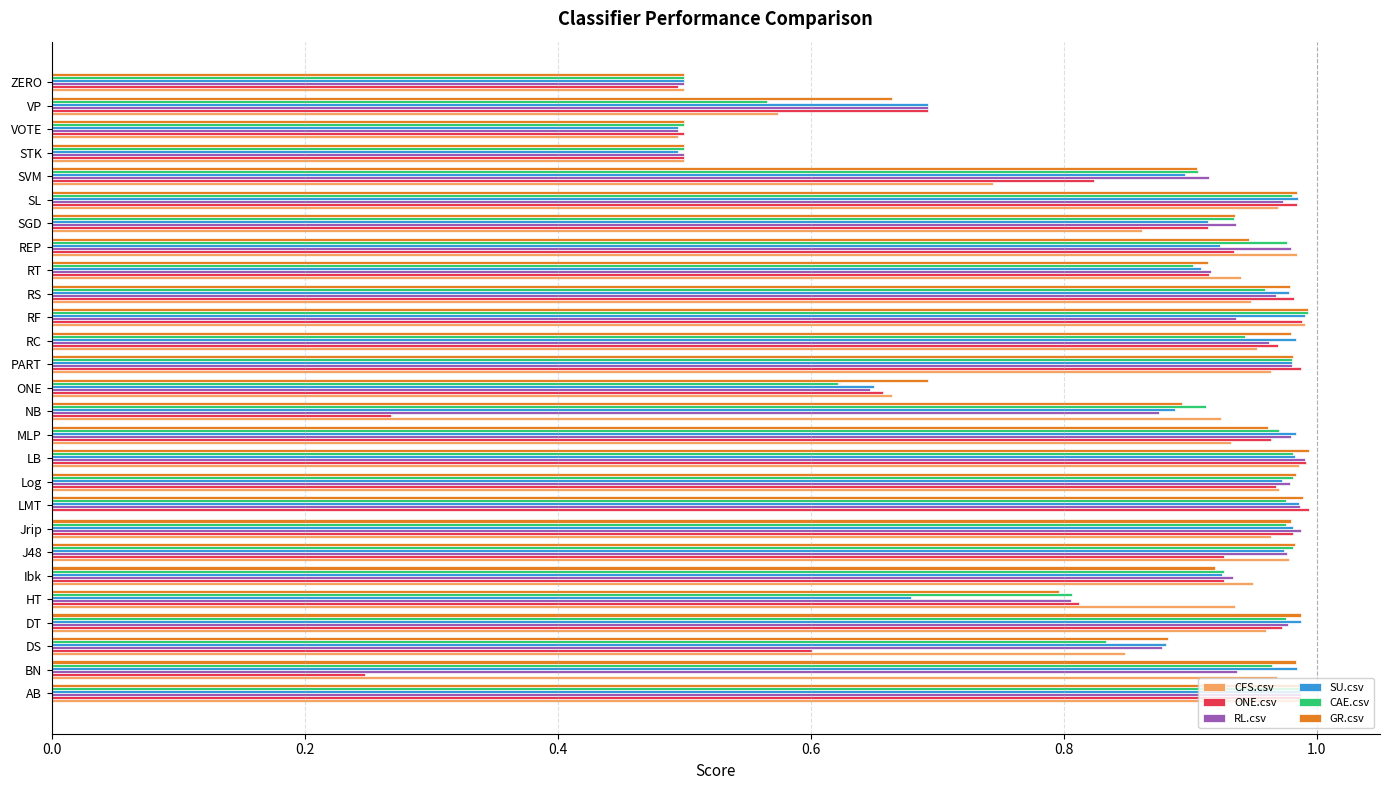

What is the total value across all series at J48?

5.8